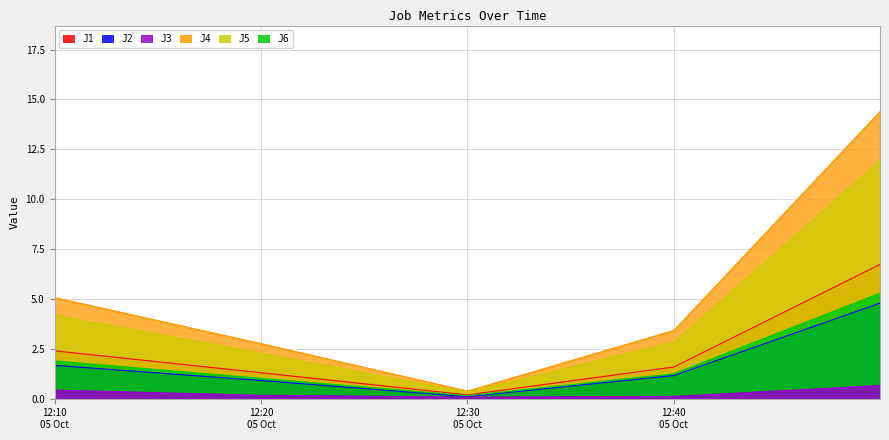

Which series has the largest total across all categories?

J4